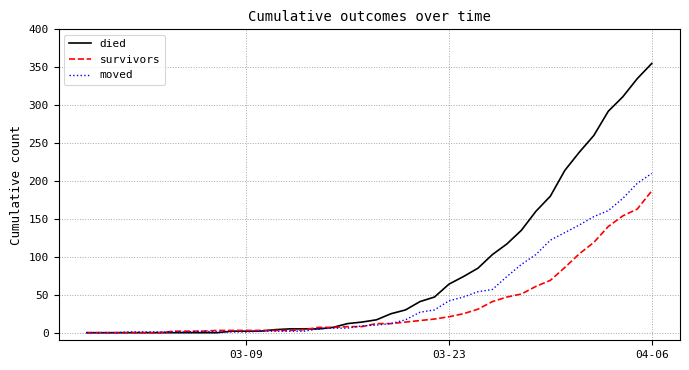

What is the maximum value shown in the chart?

355